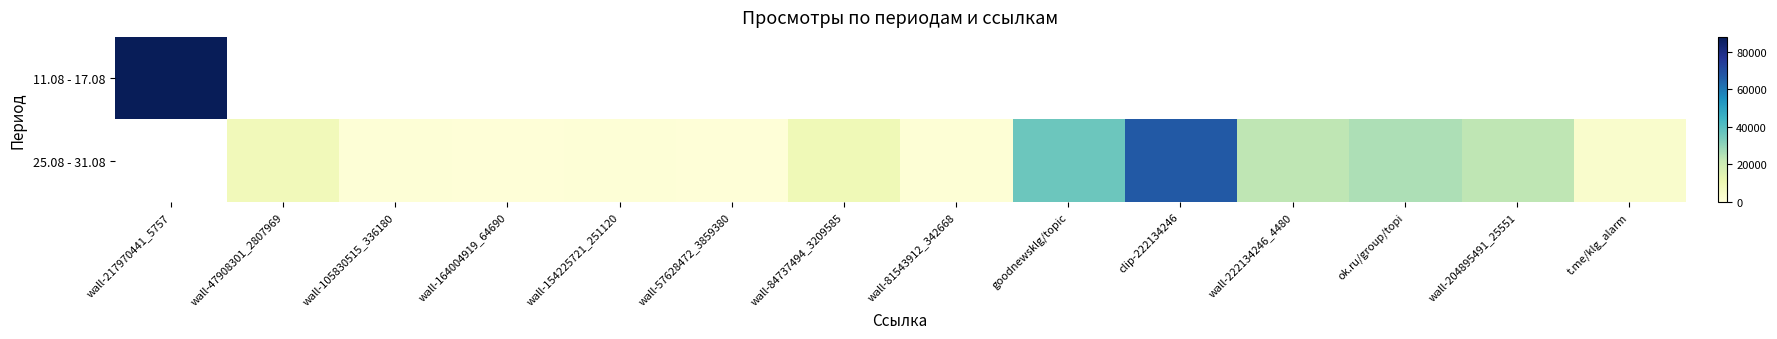

List the labels in order of 11.08 - 17.08 value, largest first.

wall-217970441_5757, wall-47908301_2807969, wall-105830515_336180, wall-164004919_64690, wall-154225721_251120, wall-57628472_3859380, wall-84737494_3209585, wall-81543912_342668, goodnewsklg/topic, clip-222134246, wall-222134246_4480, ok.ru/group/topi, wall-204895491_25551, t.me/klg_alarm